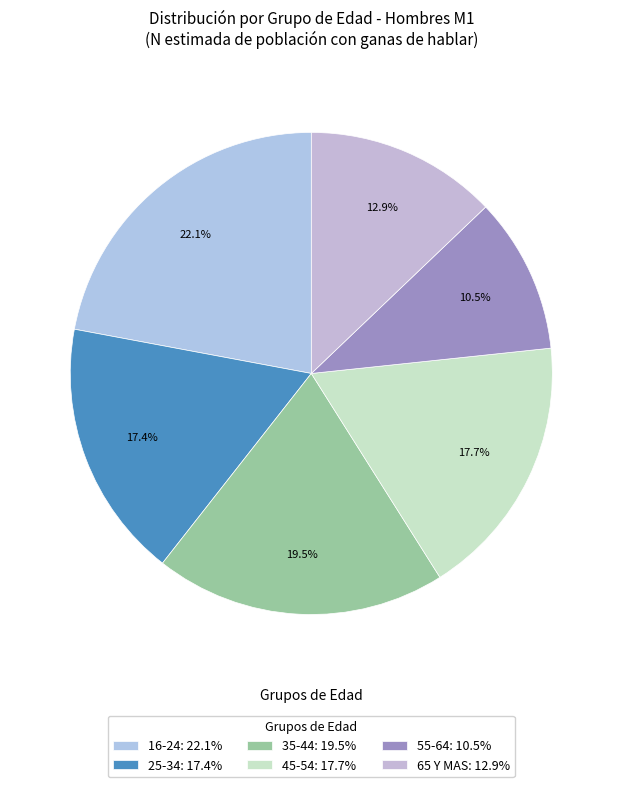

Which slice is the smallest?

55-64